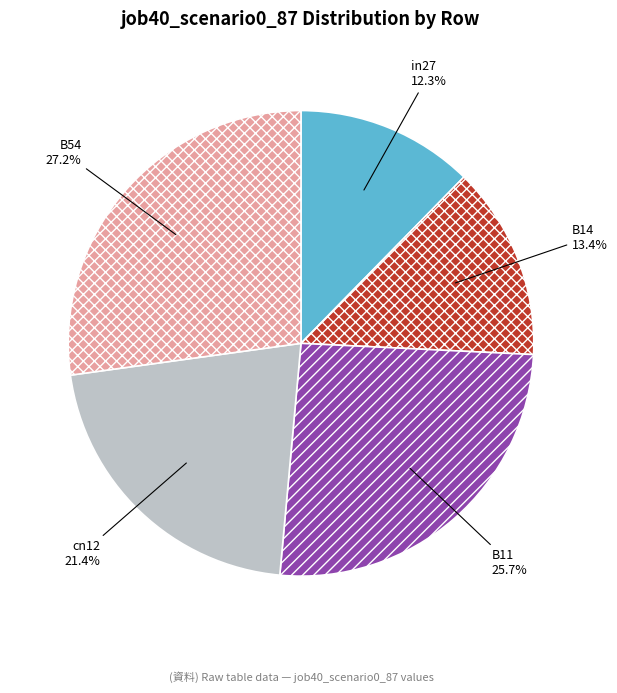

What percentage is the B14 slice, to the nearest percent?

13%